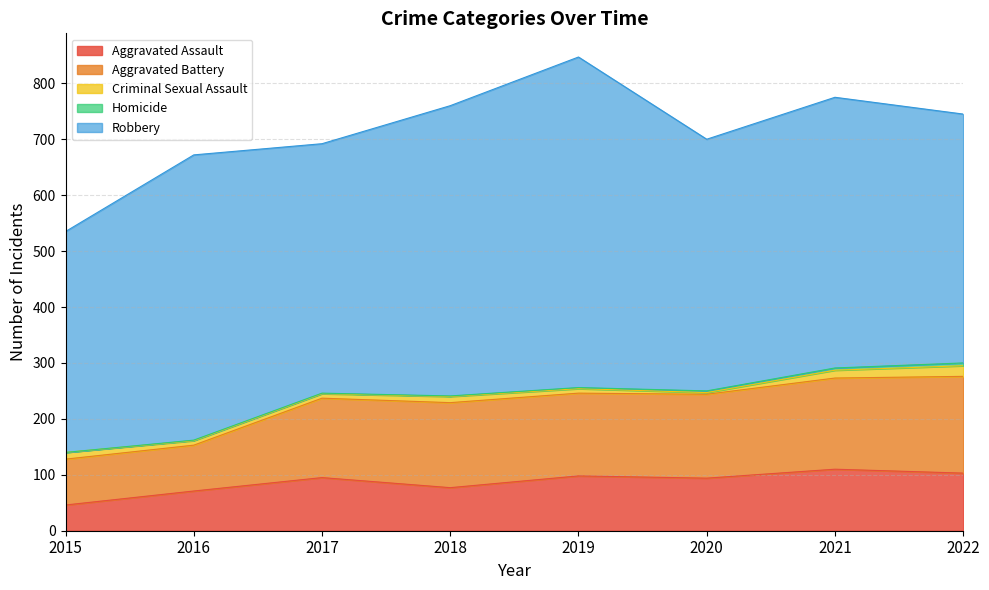

Which label corresponds to the largest value in the chart?

2019